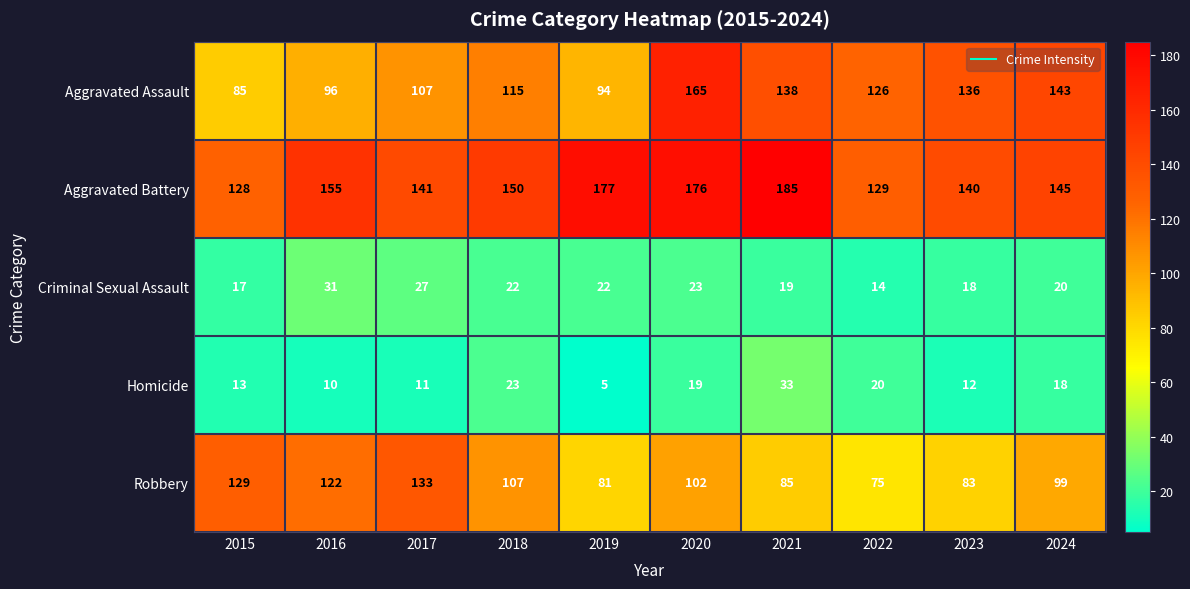

What is the difference between the highest and lowest values at 2023?

128